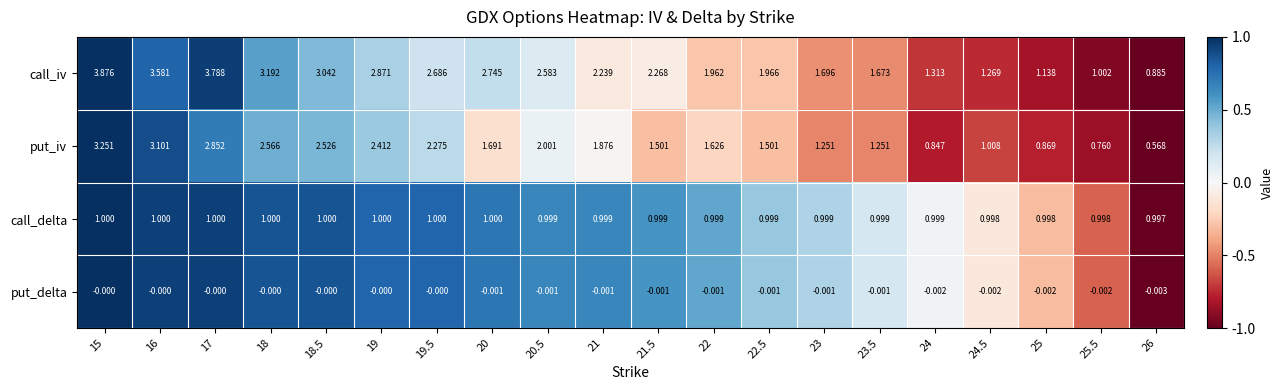

How many data points does each series have?

20